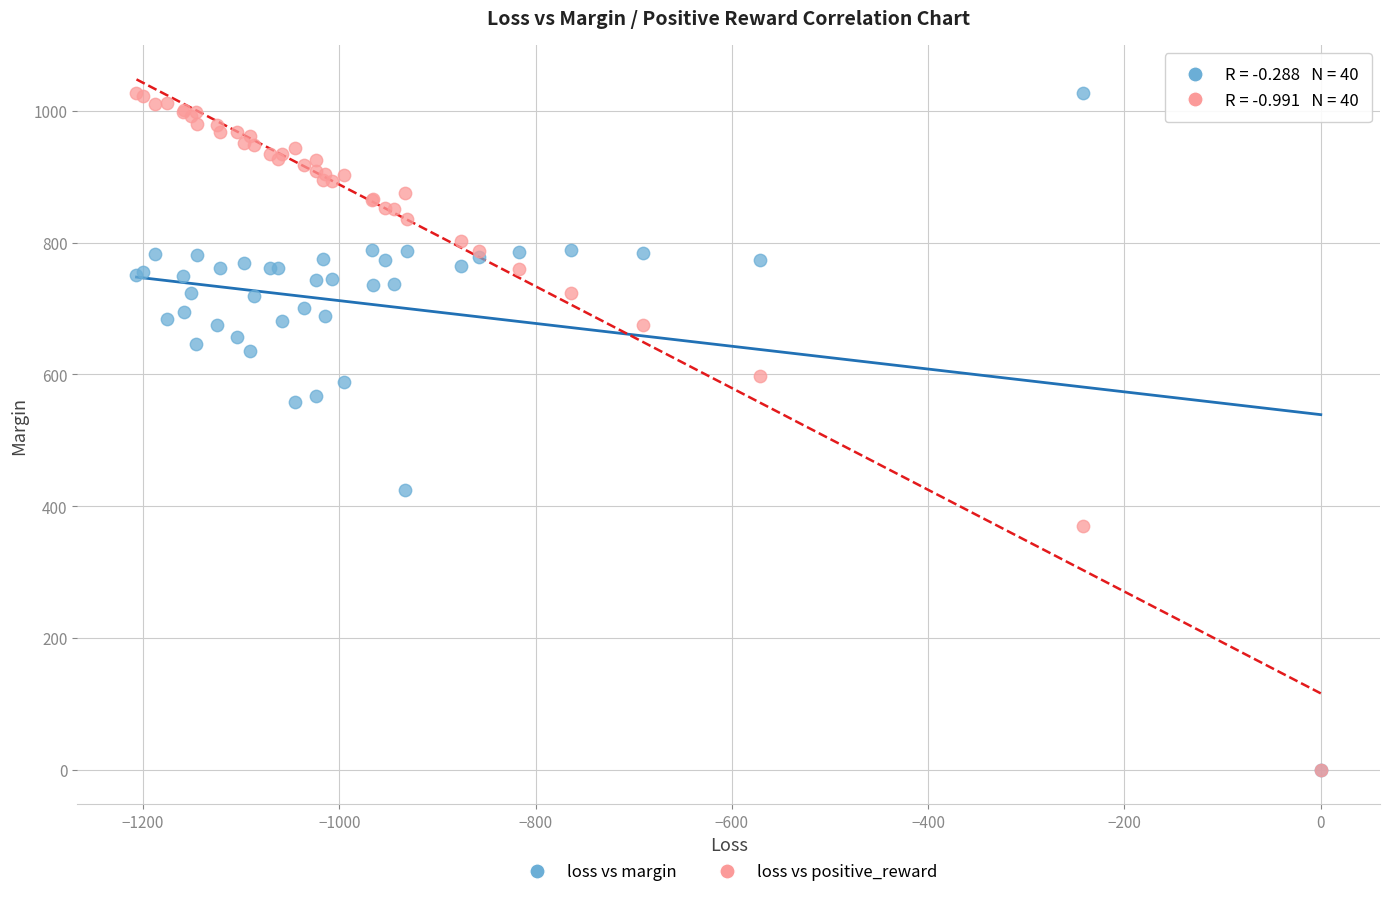

What are all the series names shown in the legend?

loss vs margin, loss vs positive_reward